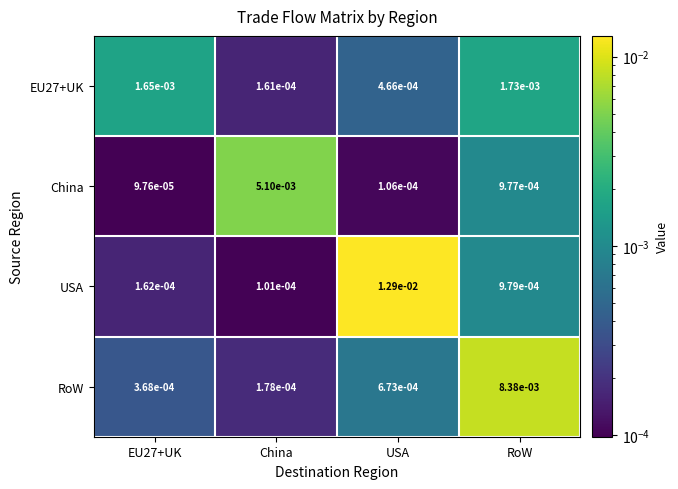

Which series has the widest spread of values?

USA